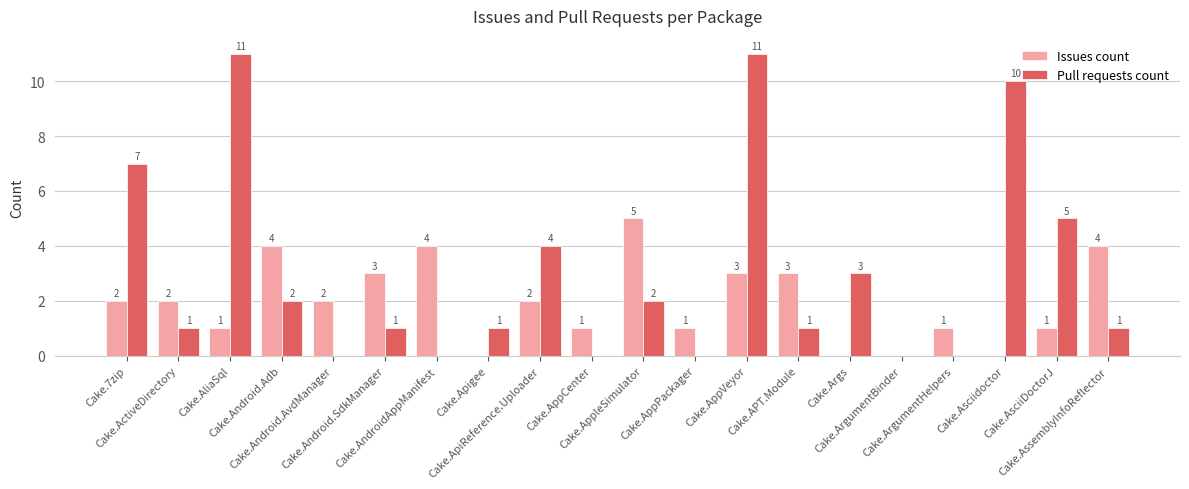

What is the maximum value for Issues count?

5